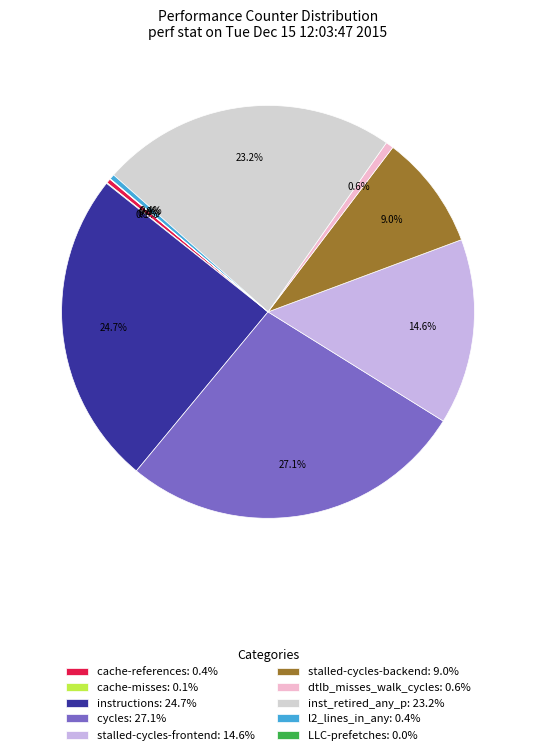

Which has a higher value, dtlb_misses_walk_cycles or instructions?

instructions